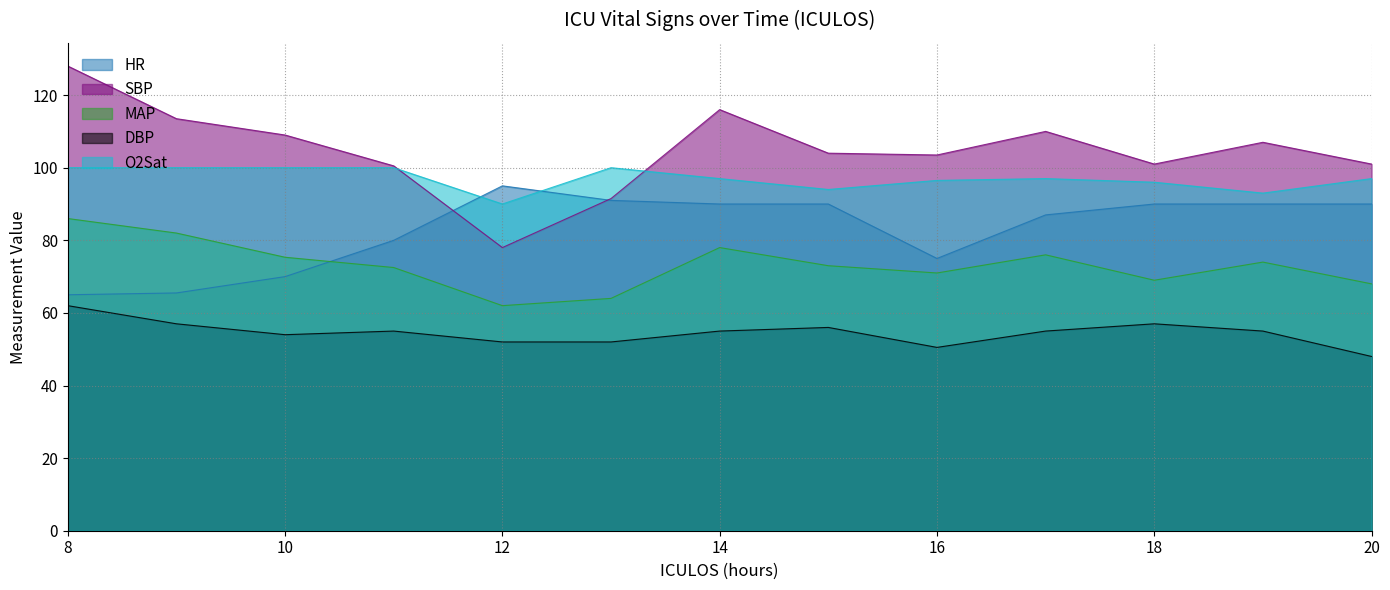

True or false: SBP and DBP cross at least once.

False